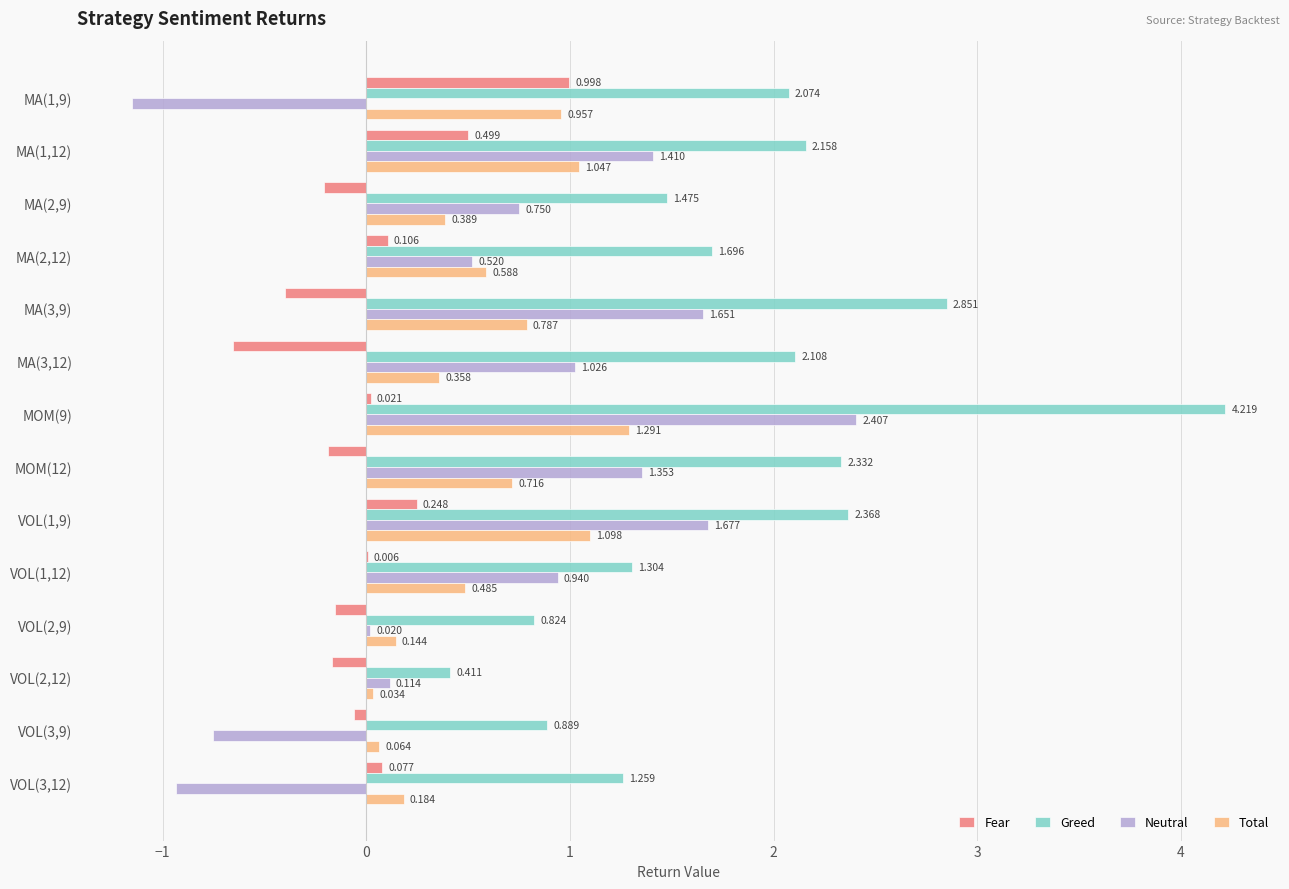

Which series changed the most between VOL(1,12) and VOL(2,12)?

Greed